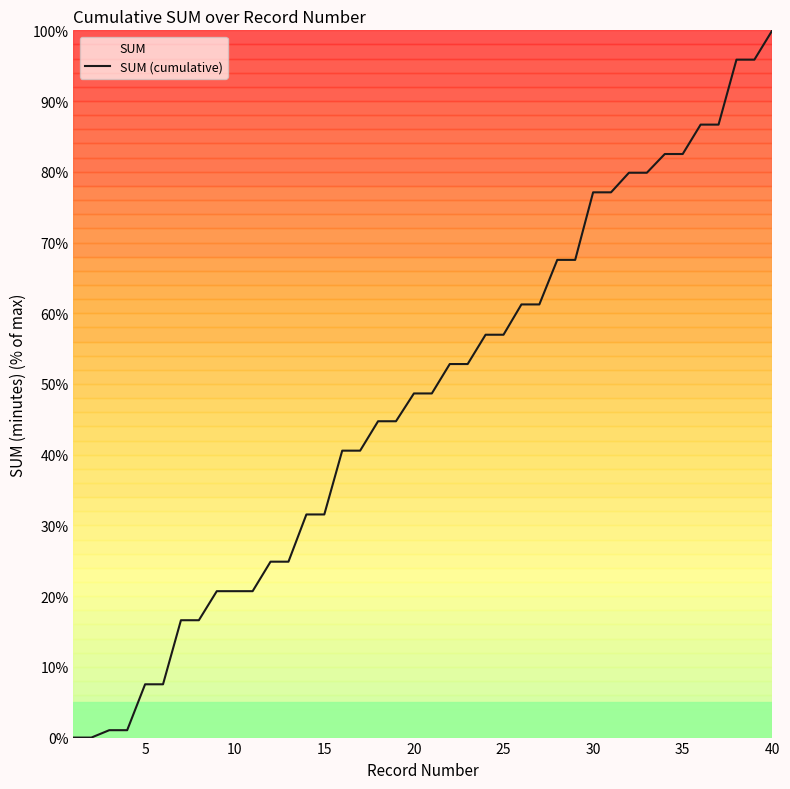

The chart shows a value of 20.7 at 10. True or false?

True